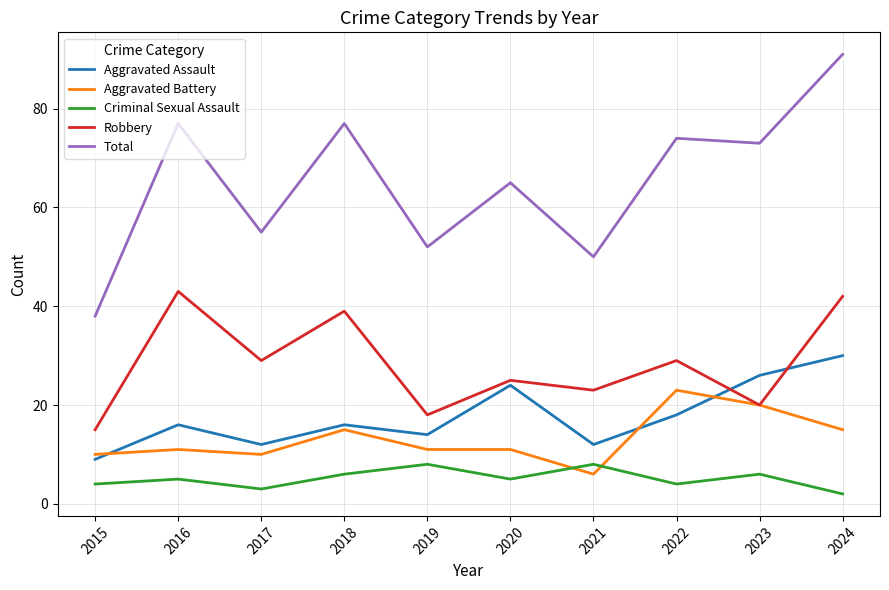

Which series changed the most between 2020 and 2022?

Aggravated Battery